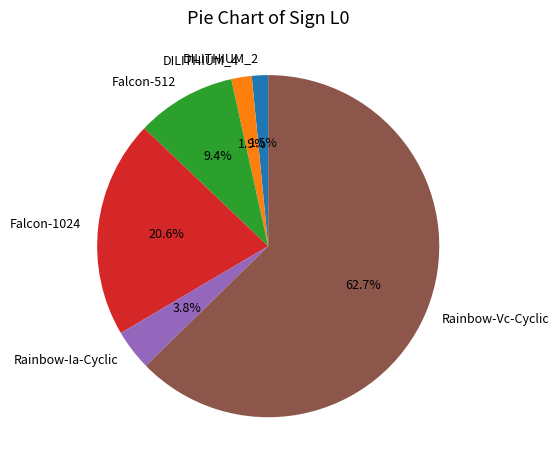

Is DILITHIUM_4 the majority of the pie?

No